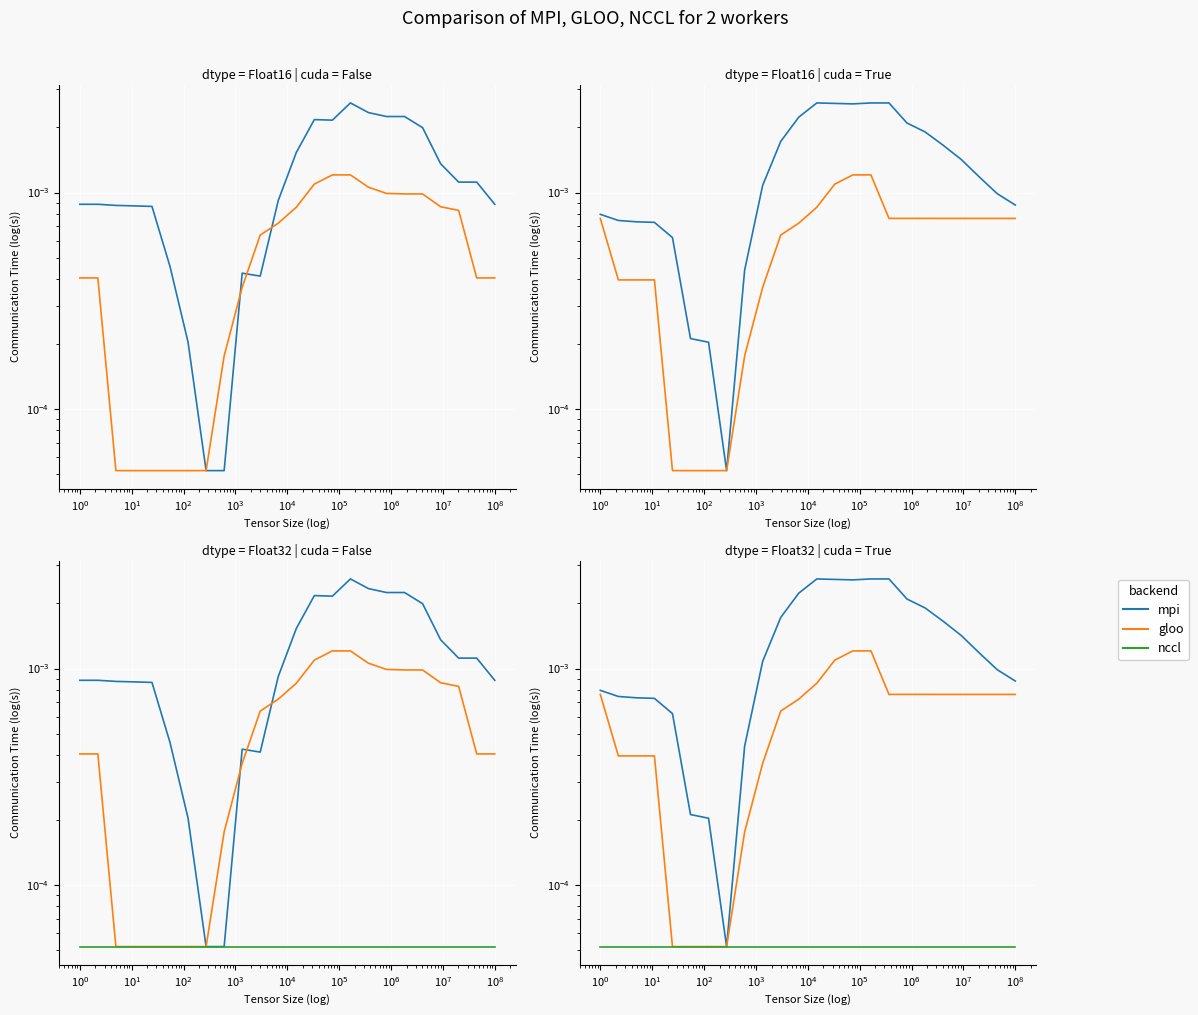

What is the label of the 4th point from the left?

$\mathdefault{10^{1}}$